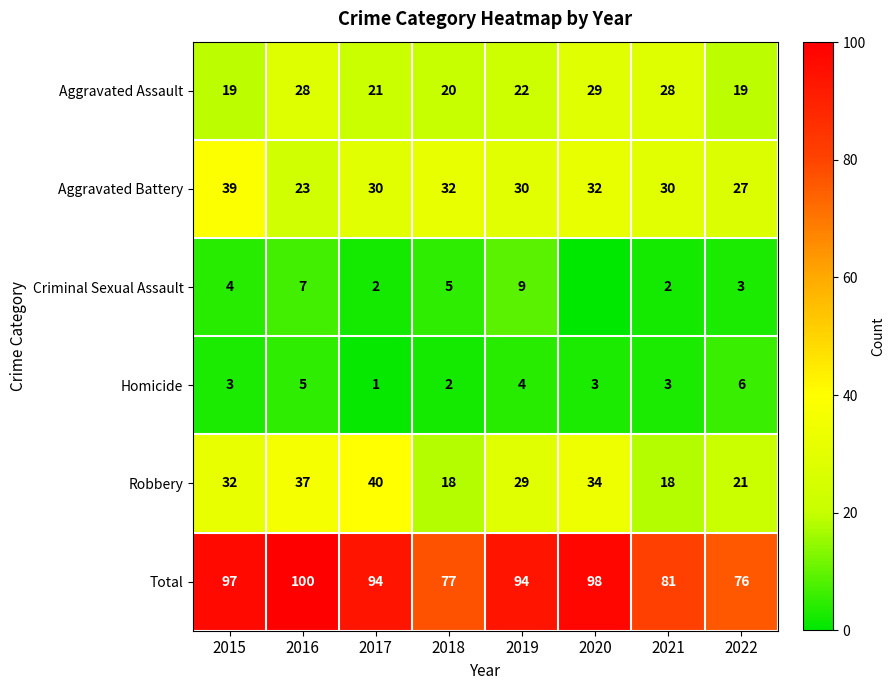

How many data points does each series have?

8